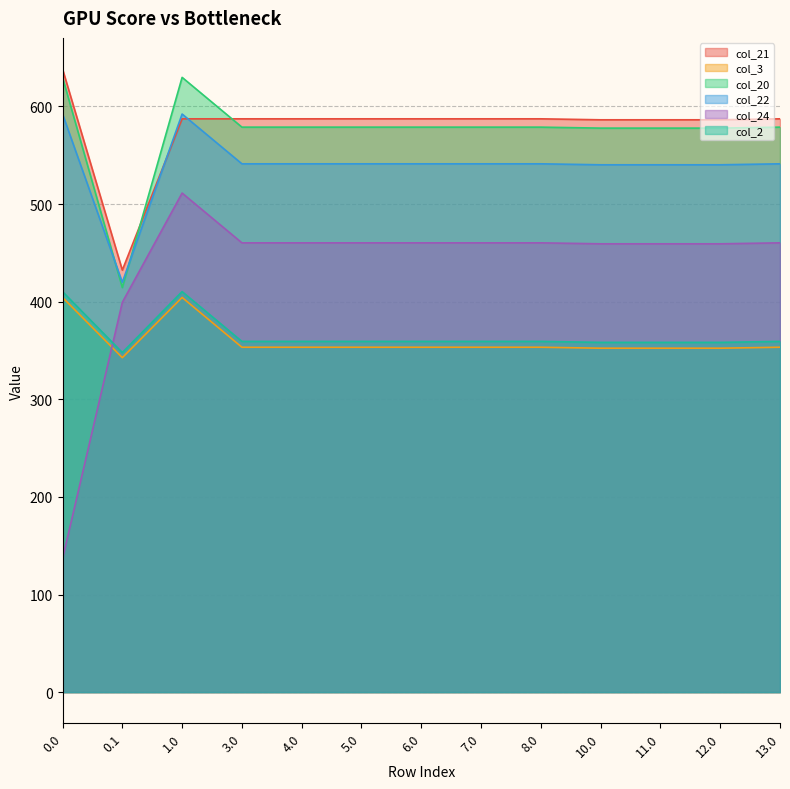

Where is col_21 nearest to the value 535?

10.0